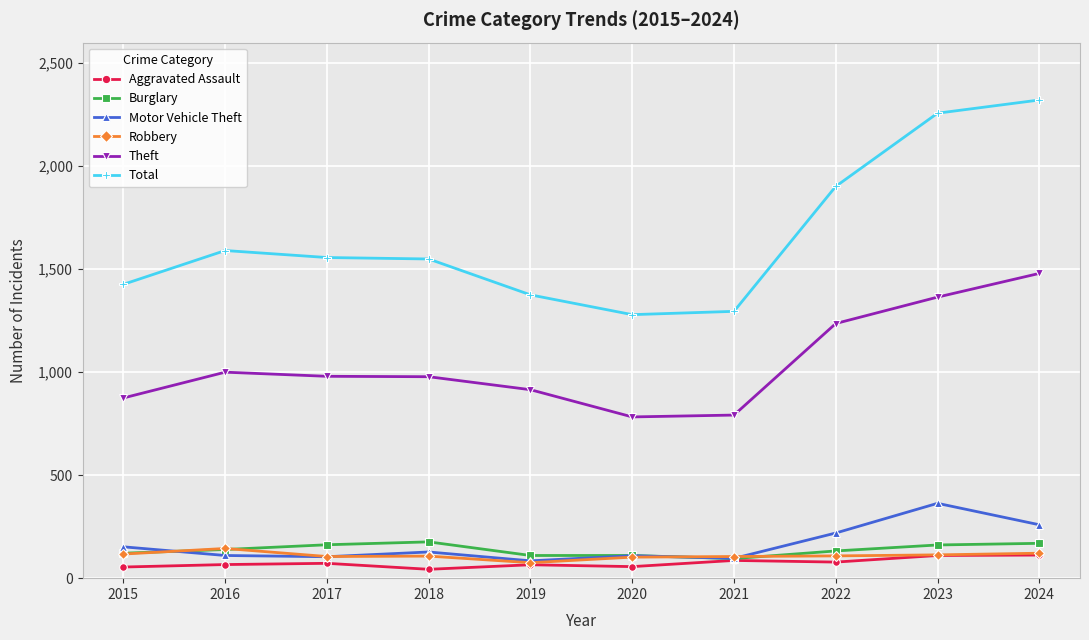

How many values in the Motor Vehicle Theft series are below 127?

5